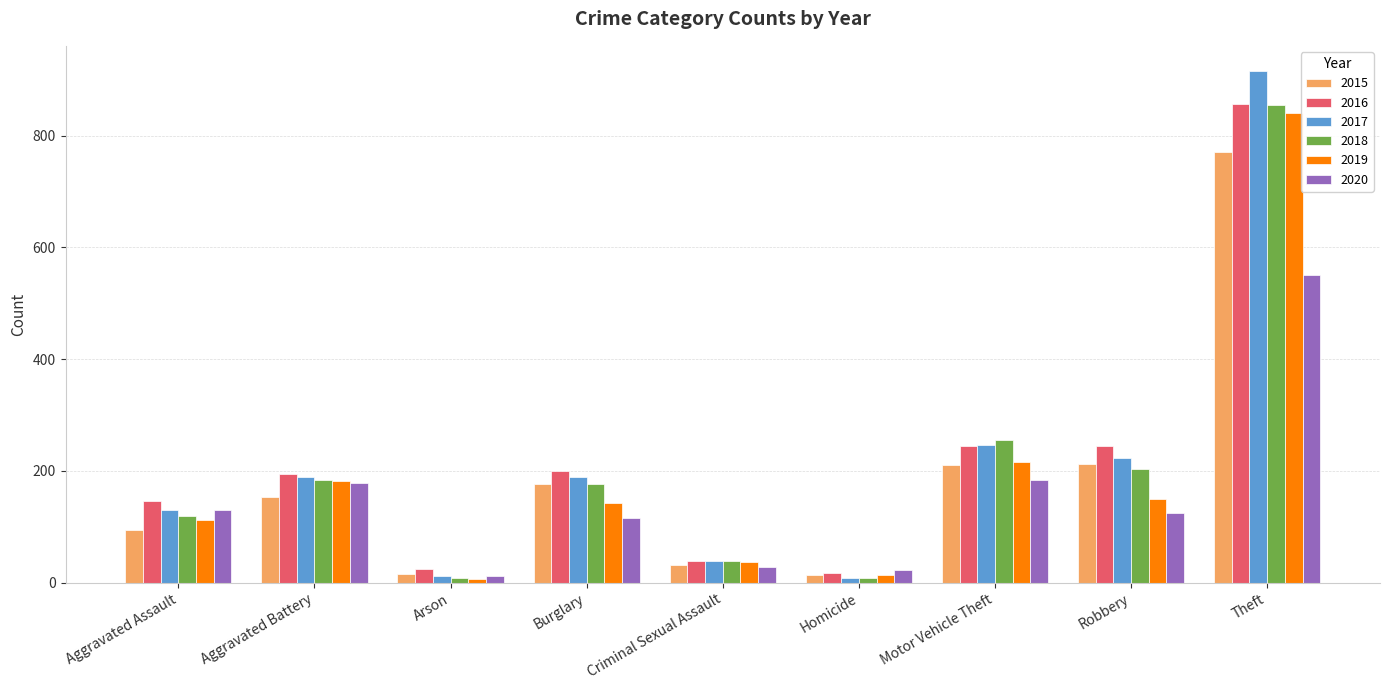

Where does the 2020 series first go above 124?

Aggravated Assault